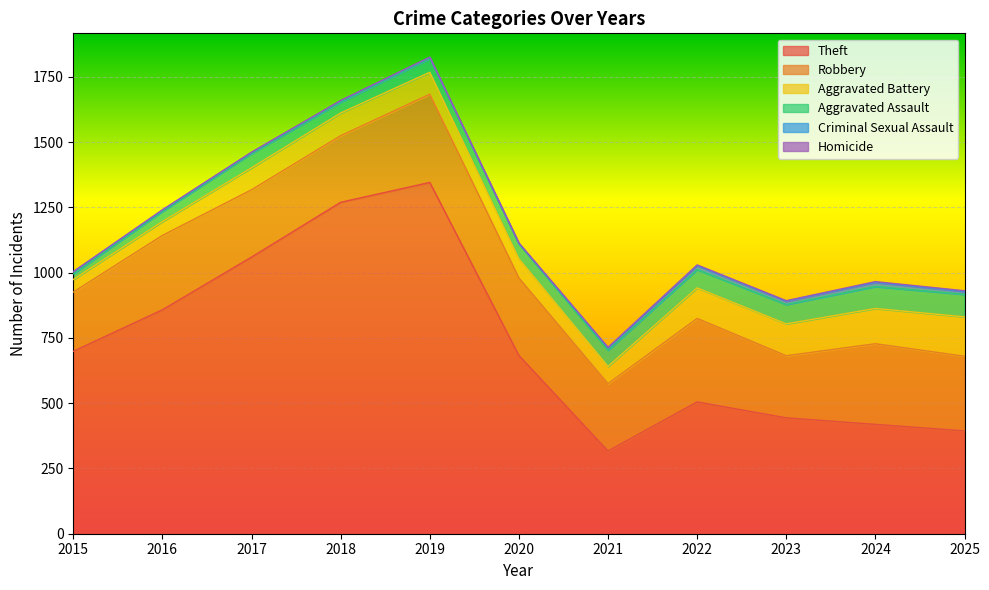

How many values in the Criminal Sexual Assault series are below 8?

5